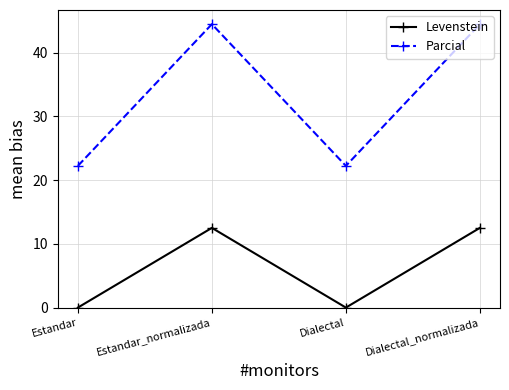

True or false: Parcial and Levenstein intersect in this chart.

False